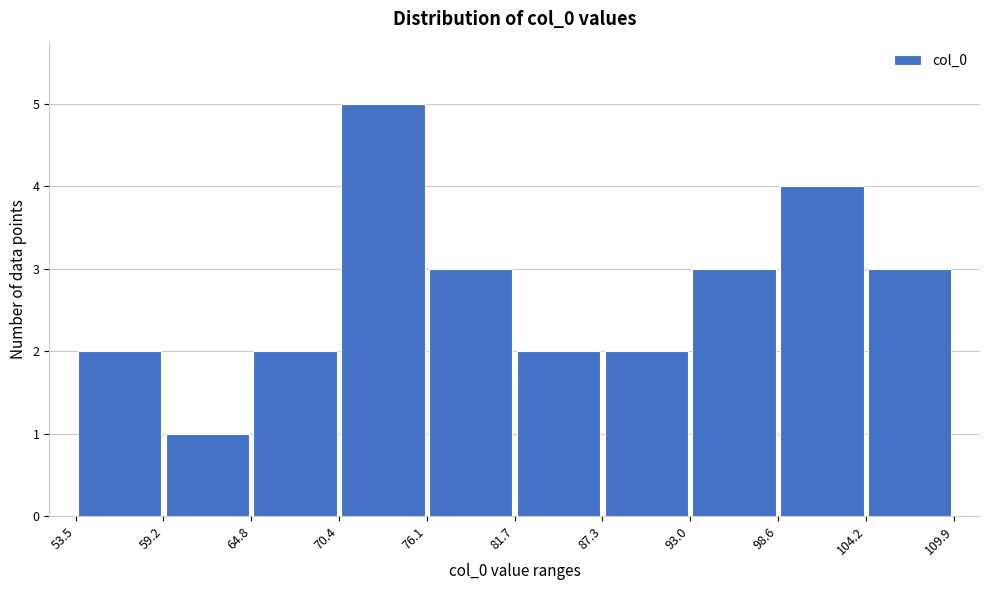

Reading left to right, list every bar in this chart as the range it spans on the x-axis followed by its height. The values are not printed on the chart, so give them approximately, as read against the axis.

53.5 to 59.2: 2
59.2 to 64.8: 1
64.8 to 70.4: 2
70.4 to 76.1: 5
76.1 to 81.7: 3
81.7 to 87.3: 2
87.3 to 93.0: 2
93.0 to 98.6: 3
98.6 to 104.2: 4
104.2 to 109.9: 3